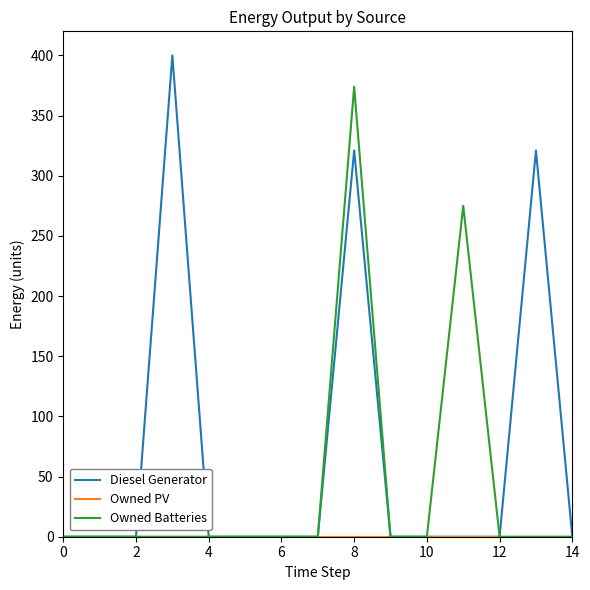

Which series has the largest total across all categories?

Diesel Generator